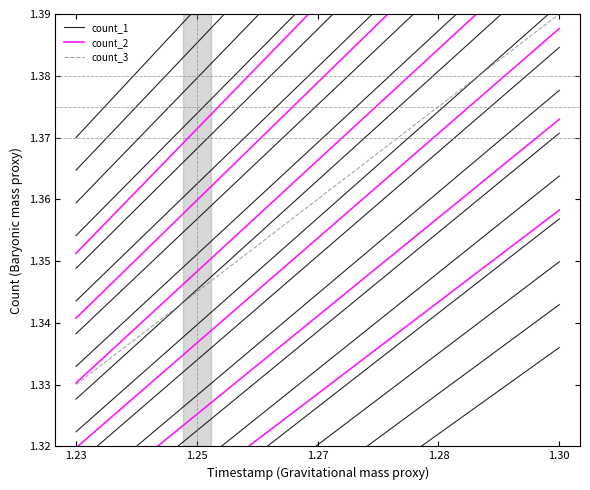

The value of count_1 at 1.27 is 0.8. True or false?

False